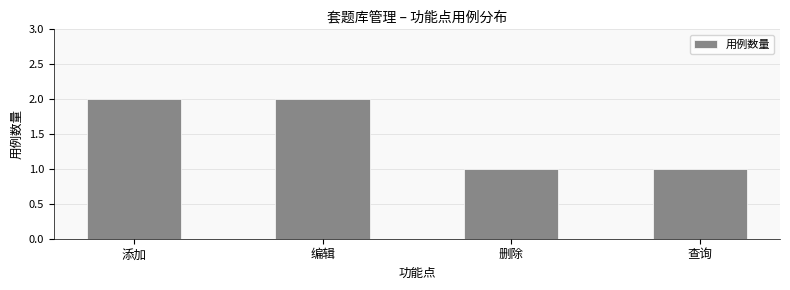

What is the difference between the maximum and second lowest values?

1